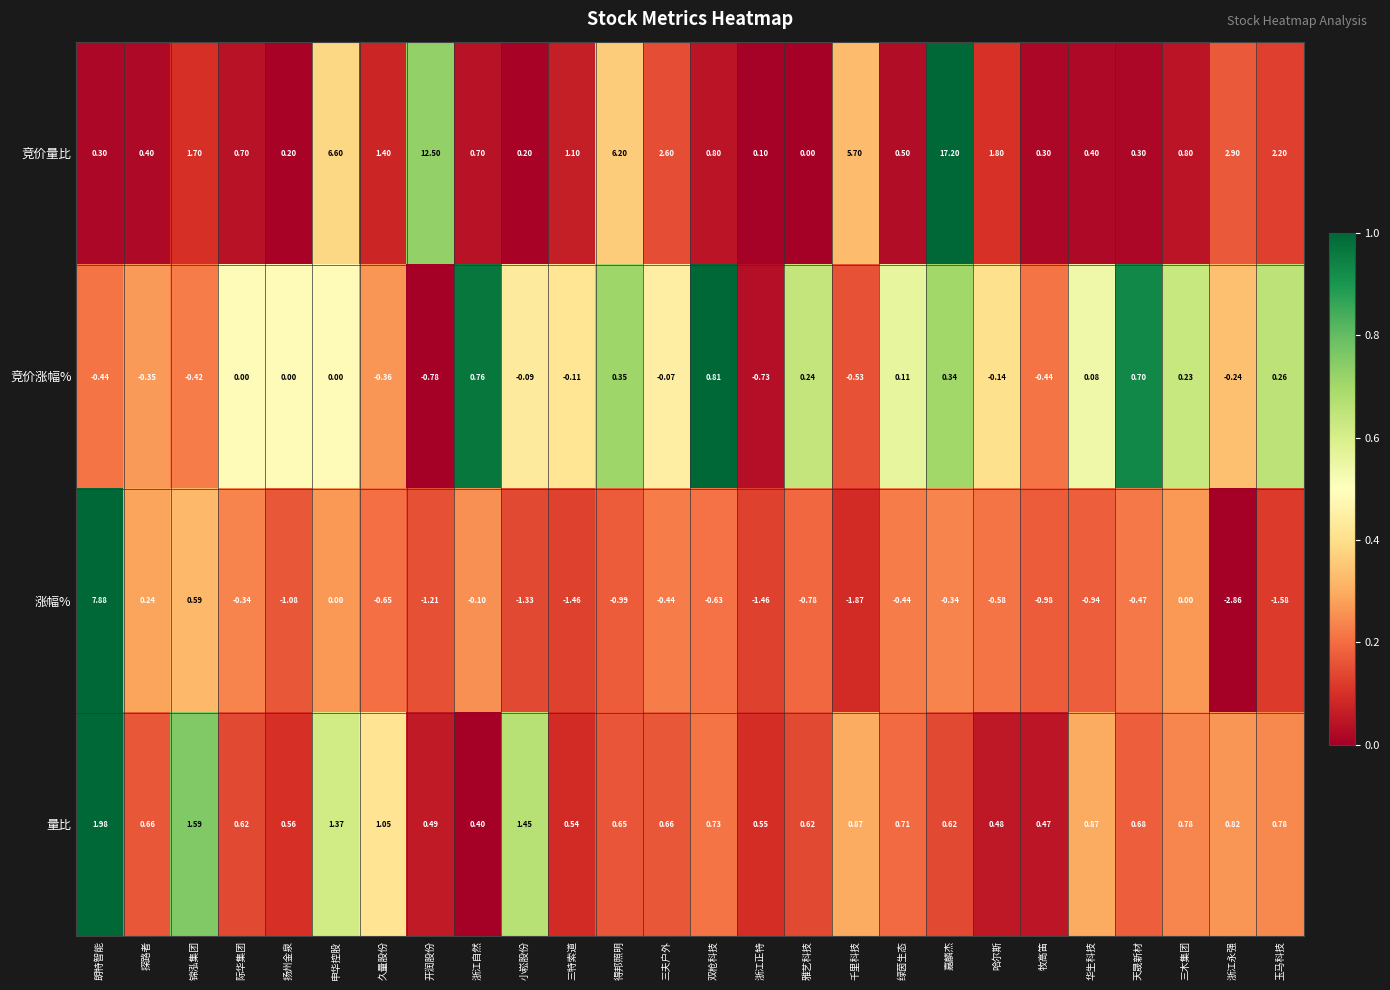

Which series has the largest total across all categories?

竞价量比